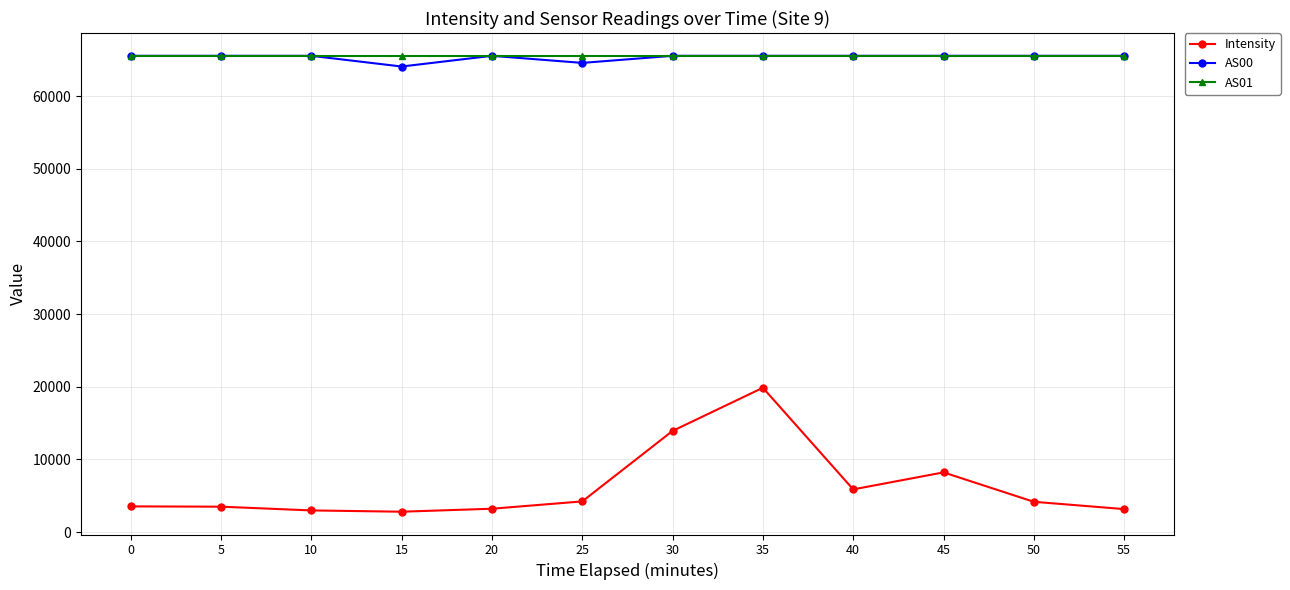

Between 10 and 15, which series saw the biggest shift?

AS00